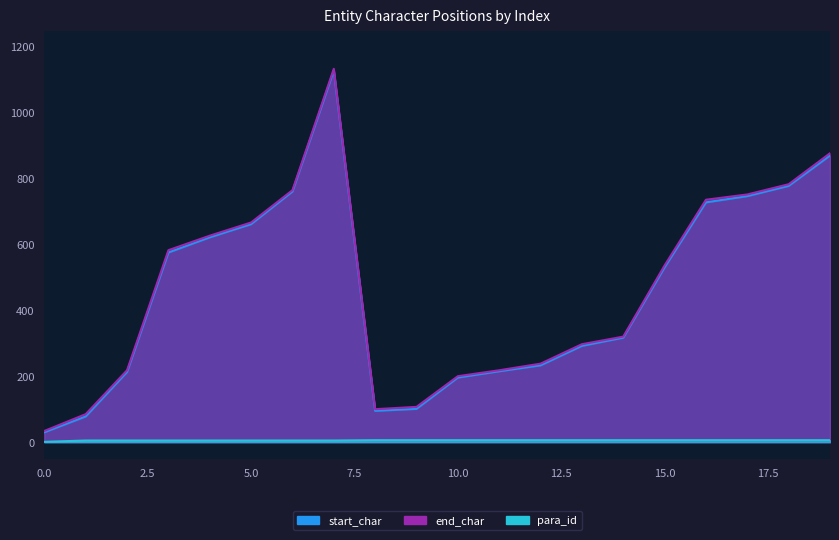

Which series has the largest total across all categories?

end_char